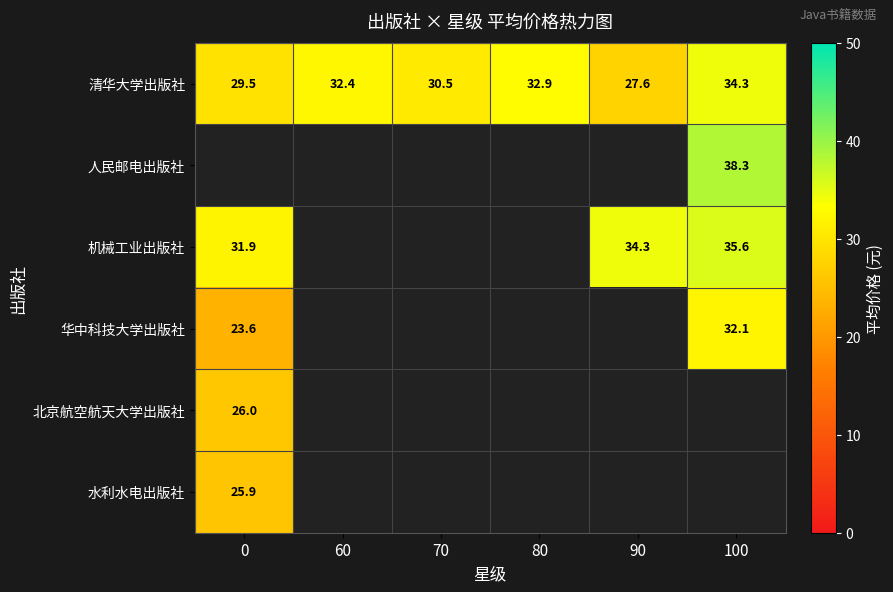

True or false: 机械工业出版社 has a value of 9.3 at 0.

False